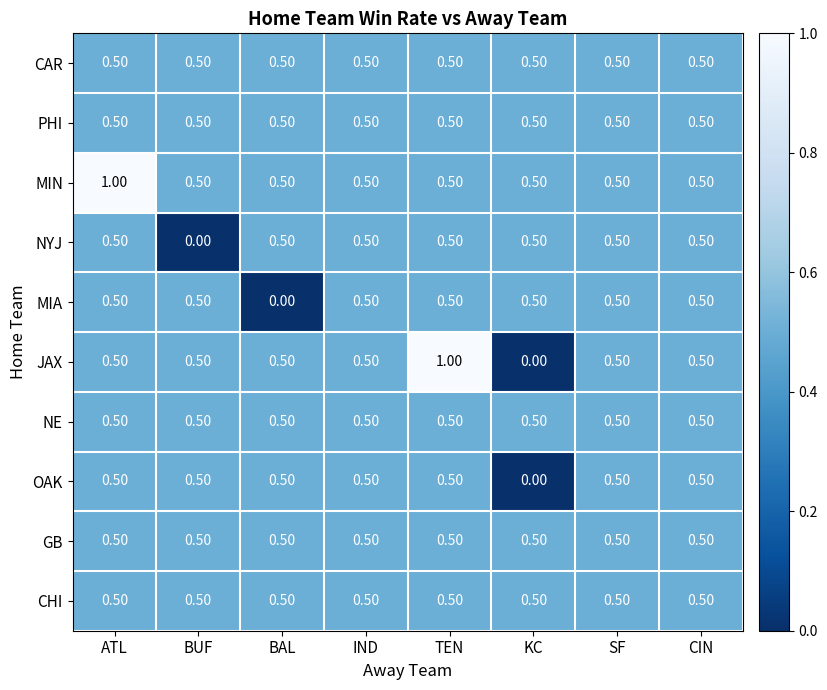

Which series has the largest total across all categories?

MIN